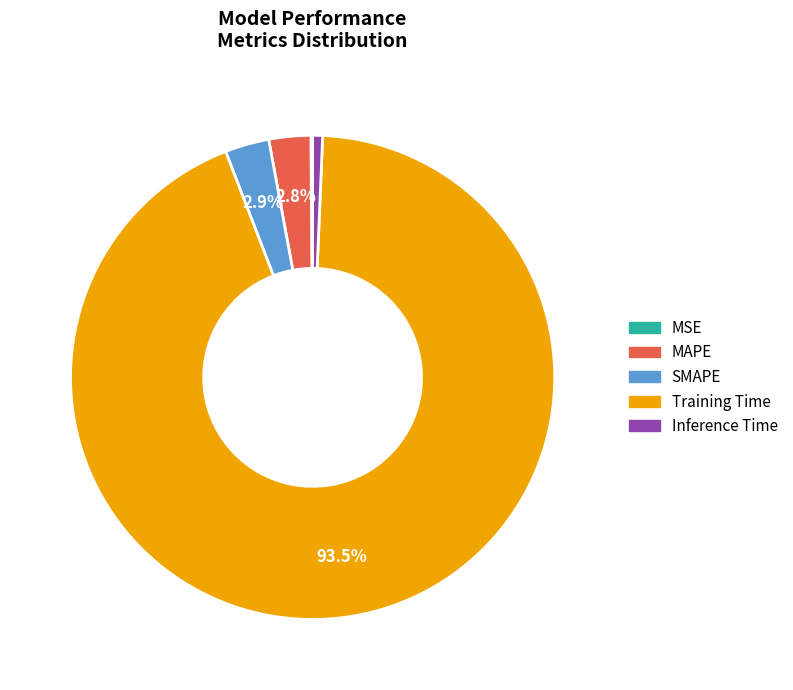

What percentage is the MAPE slice, to the nearest percent?

3%